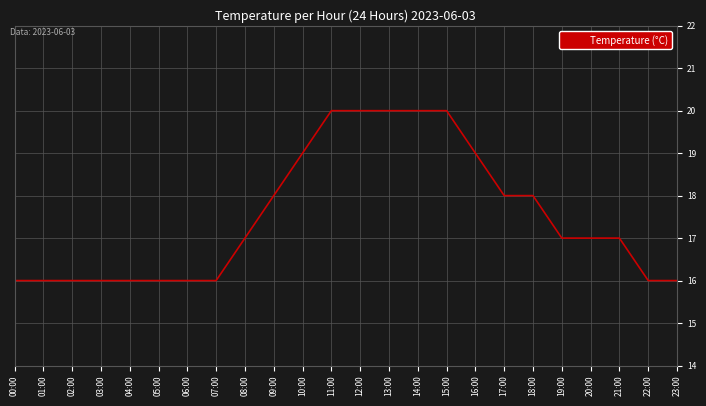

What position from the left is 04:00?

5